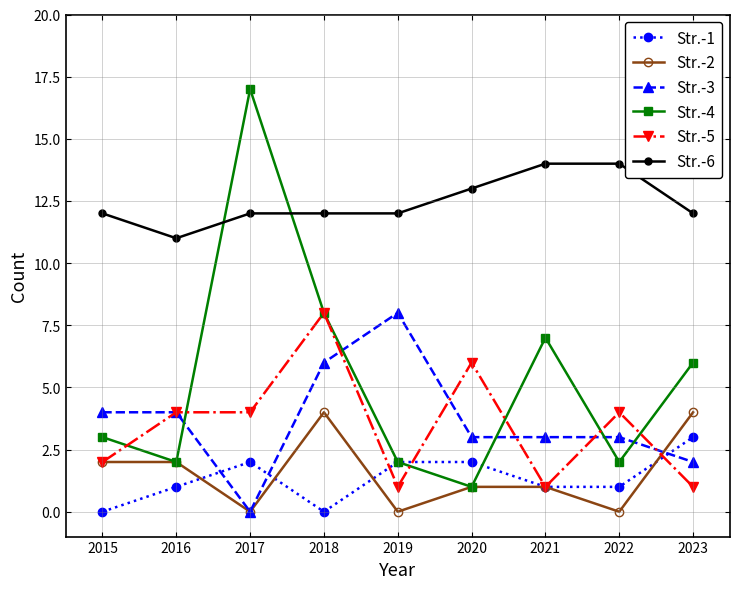

True or false: Str.-6 and Str.-5 cross at least once.

False